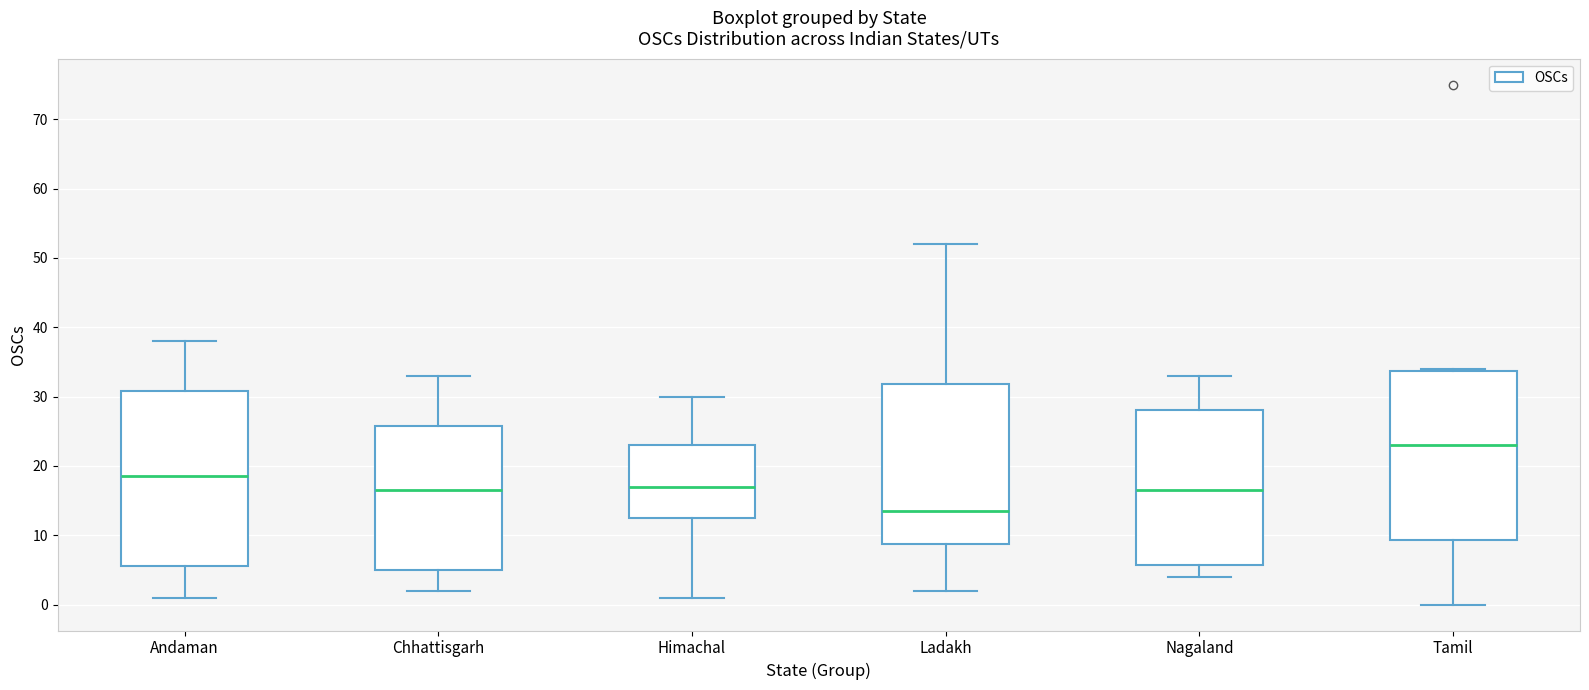

Reading left to right, read every box against the y-axis: the position of its median line, the range the box covers, and the ends of its whiskers. The values are not printed on the chart, so give them approximately, as read against the axis.

Andaman: median 19, box 6 to 31, whiskers 1 to 38
Chhattisgarh: median 17, box 5 to 26, whiskers 2 to 33
Himachal: median 17, box 13 to 23, whiskers 1 to 30
Ladakh: median 14, box 9 to 32, whiskers 2 to 52
Nagaland: median 17, box 6 to 28, whiskers 4 to 33
Tamil: median 23, box 9 to 34, whiskers 0 to 34